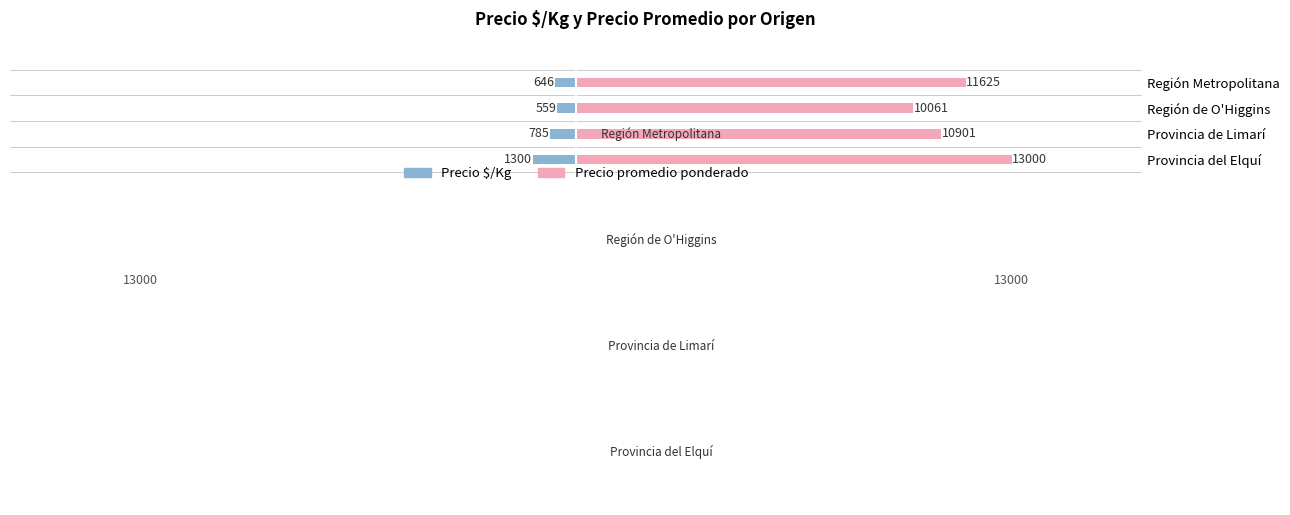

How many groups of bars are there?

4